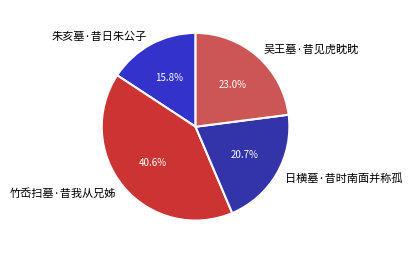

What is the ratio of the value at 竹岙扫墓·昔我从兄姊 to the value at 吴王墓·昔见虎眈眈?

1.8